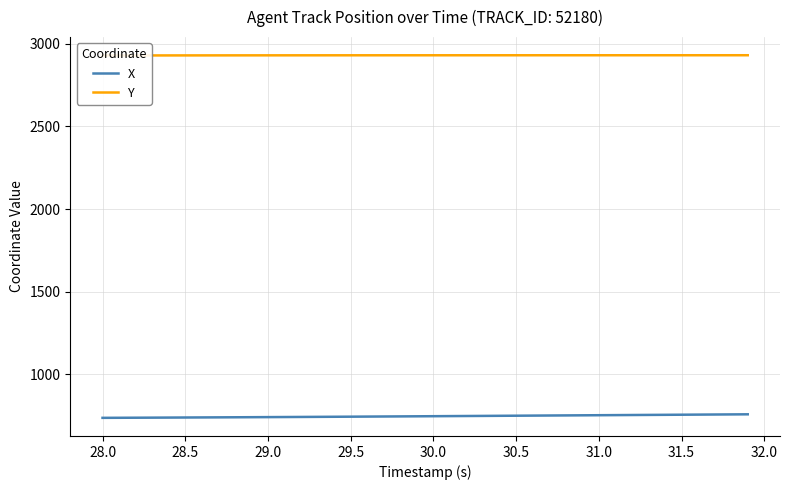

What is the minimum value shown in the chart?

737.6